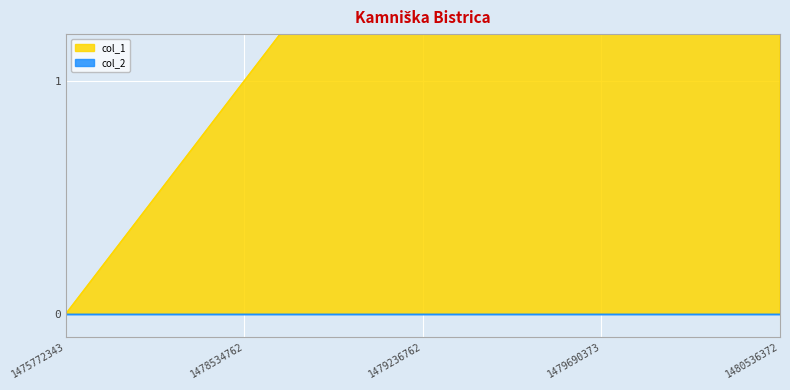

What is the value of the 4th point from the left?

3